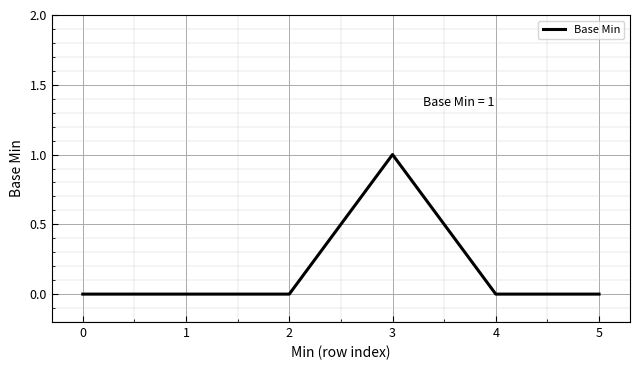

How many series are shown in this chart?

1